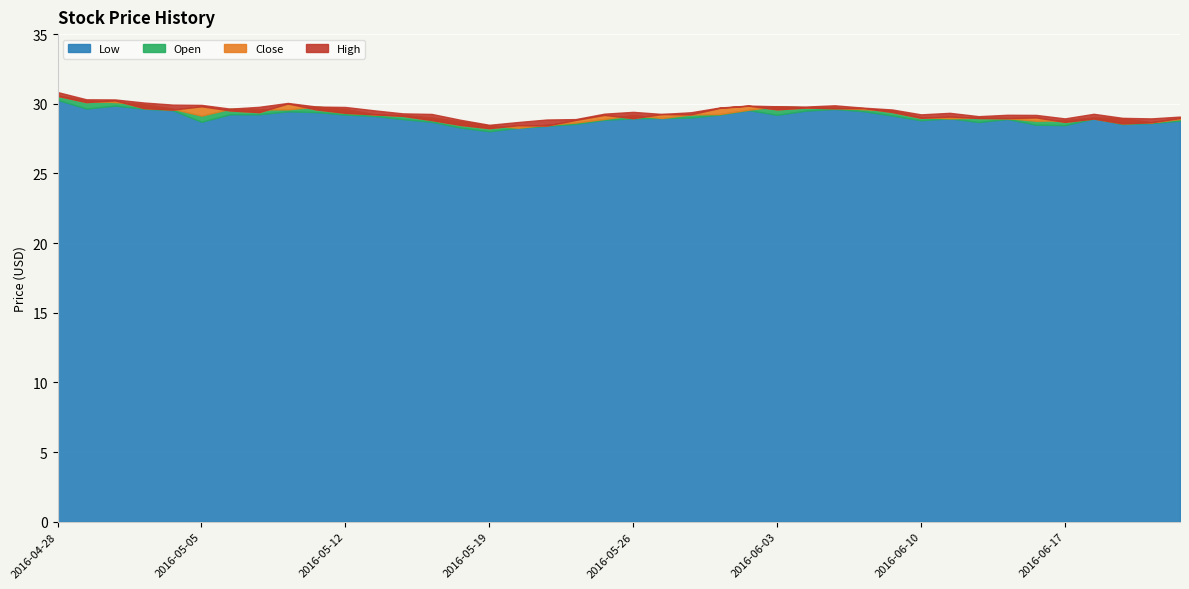

What is the difference between the second highest and minimum values in the High series?

1.8